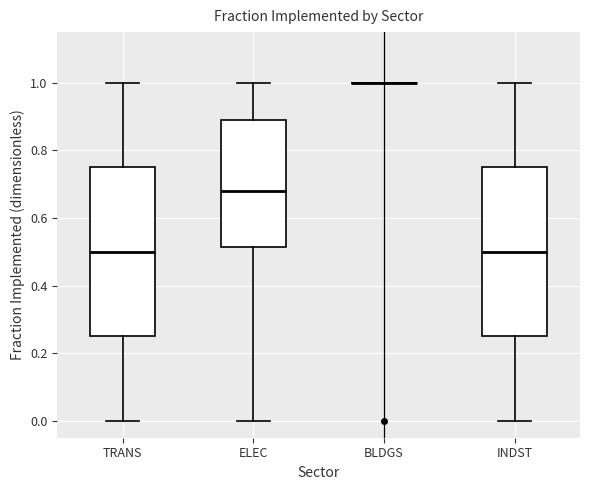

Reading left to right, read every box against the y-axis: the position of its median line, the range the box covers, and the ends of its whiskers. The values are not printed on the chart, so give them approximately, as read against the axis.

TRANS: median 0.50, box 0.26 to 0.76, whiskers 0.00 to 1.00
ELEC: median 0.68, box 0.52 to 0.90, whiskers 0.00 to 1.00
BLDGS: box collapsed to a line at 1.00, whiskers 1.00 to 1.00
INDST: median 0.50, box 0.26 to 0.76, whiskers 0.00 to 1.00